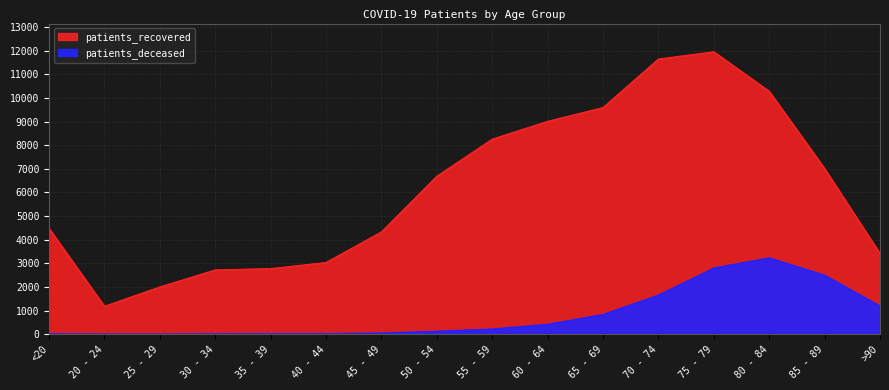

At which label does patients_recovered first exceed 6687?

55 - 59